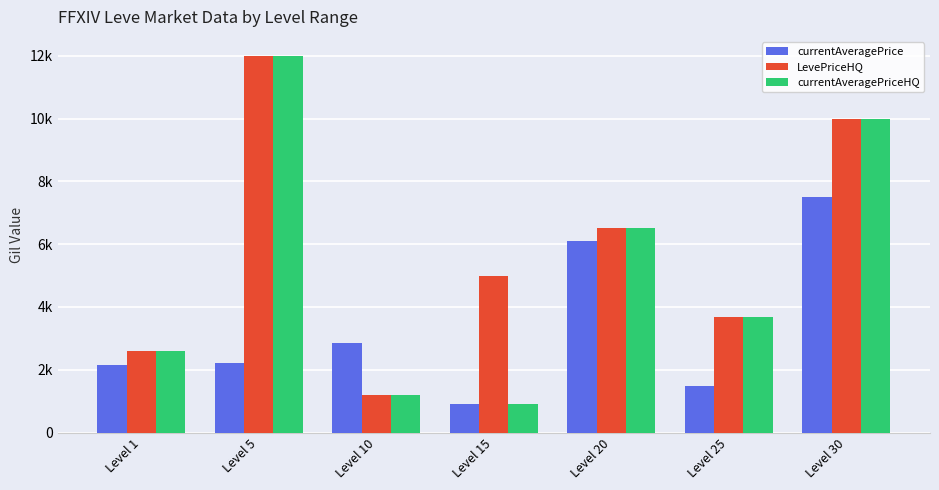

What is the sum of the LevePriceHQ values at Level 1 and Level 15?

7586.1